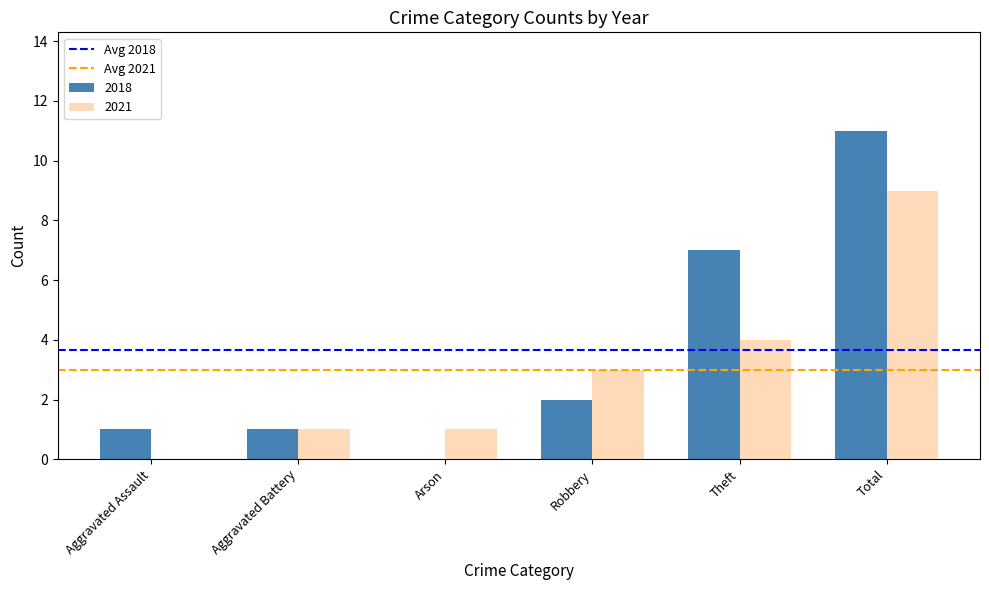

At which label does 2021 reach its peak?

Total